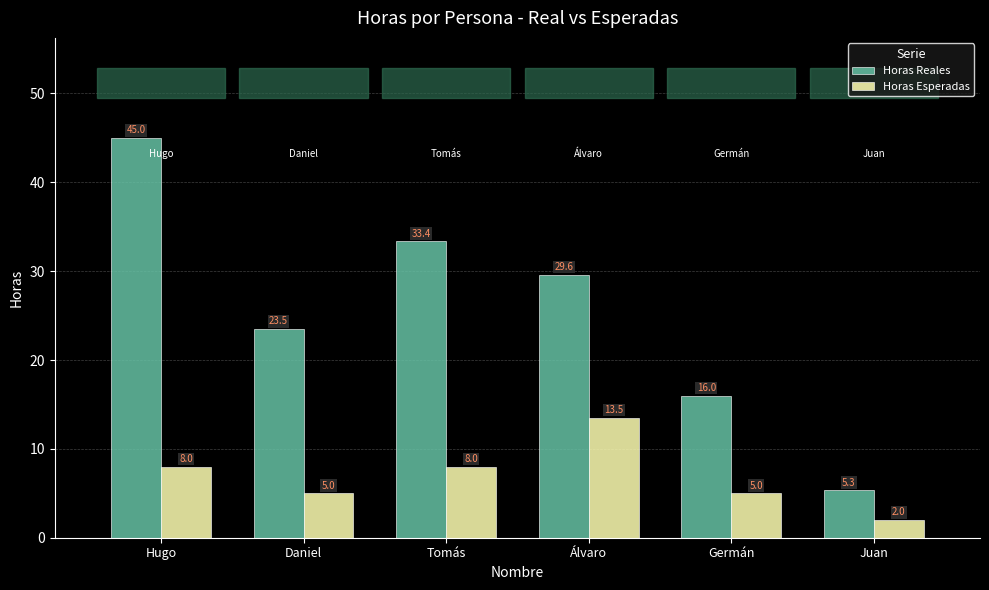

The value of Horas Esperadas at Juan is 2.0. True or false?

True